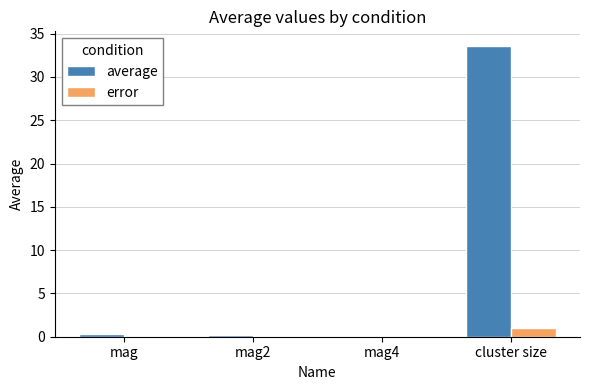

What is the sum of all error values?

1.1